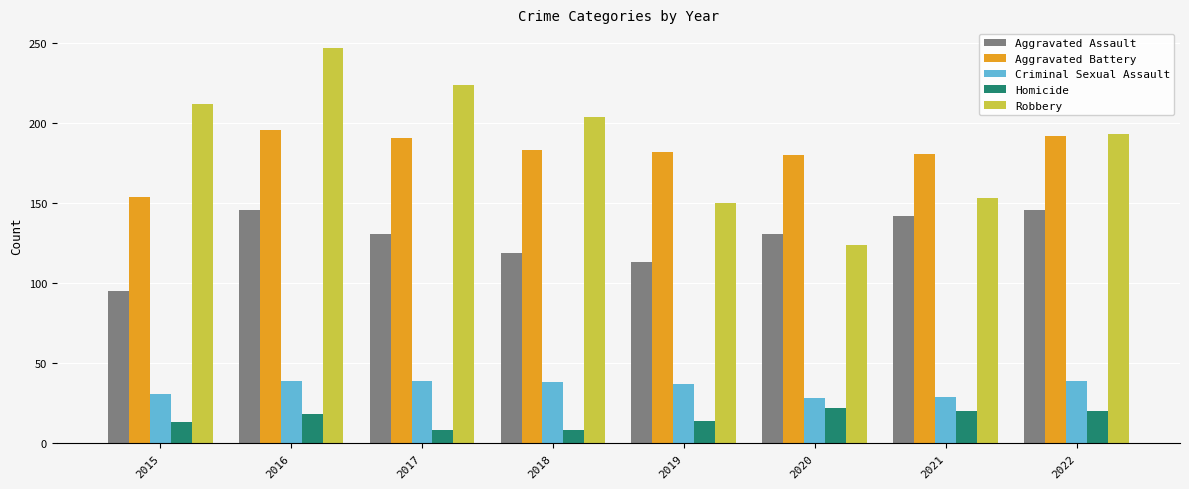

What is the value of the Aggravated Battery bar at the 5th from the left?

182